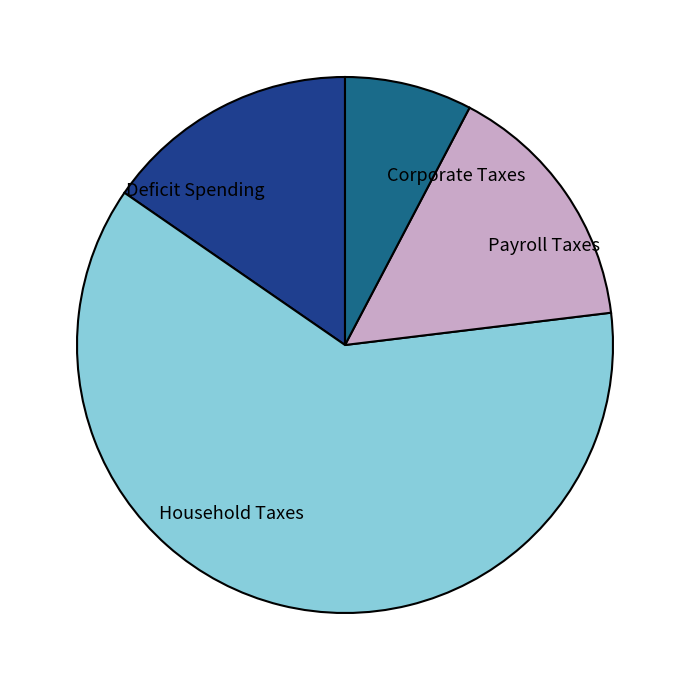

What is the ratio of the value at Corporate Taxes to the value at Household Taxes?

0.1